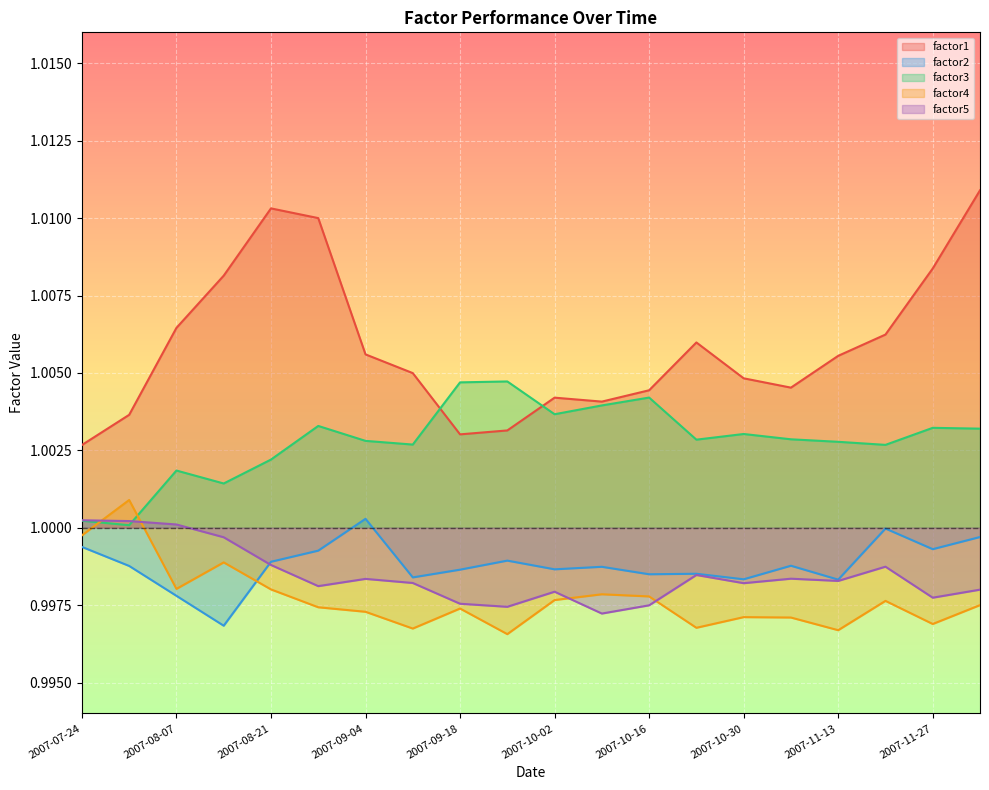

True or false: factor4 has more than 0 points higher than both neighbors.

True